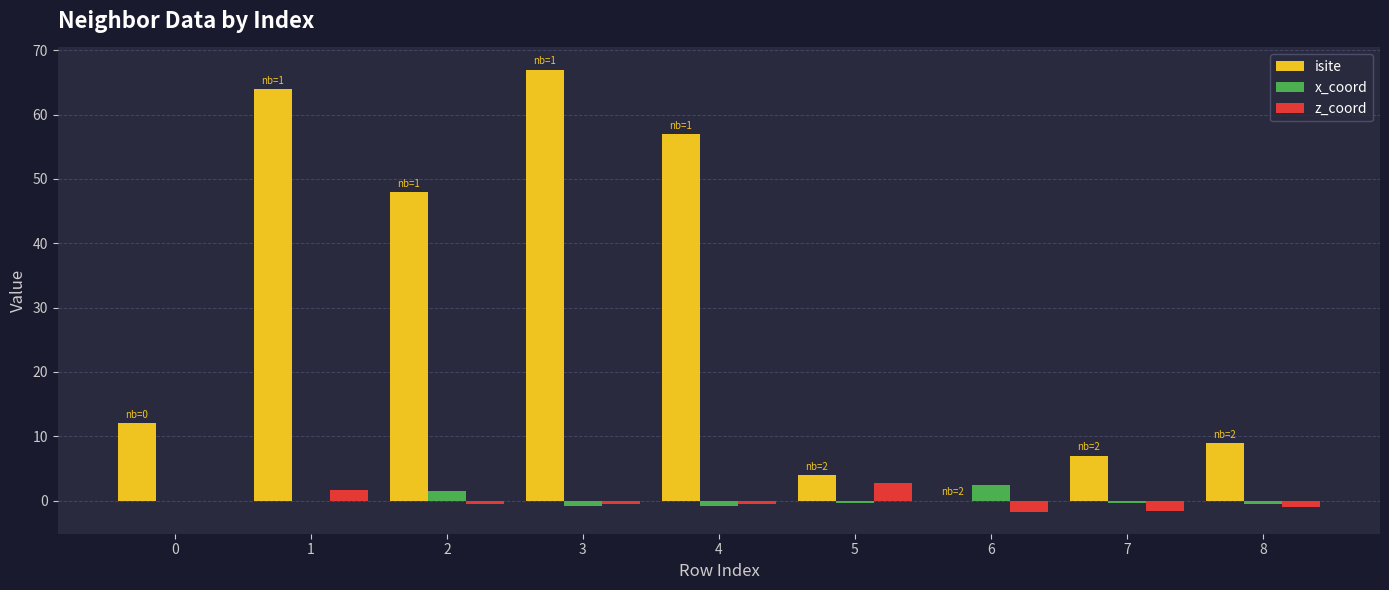

The isite series shows 14.2 at 8. True or false?

False